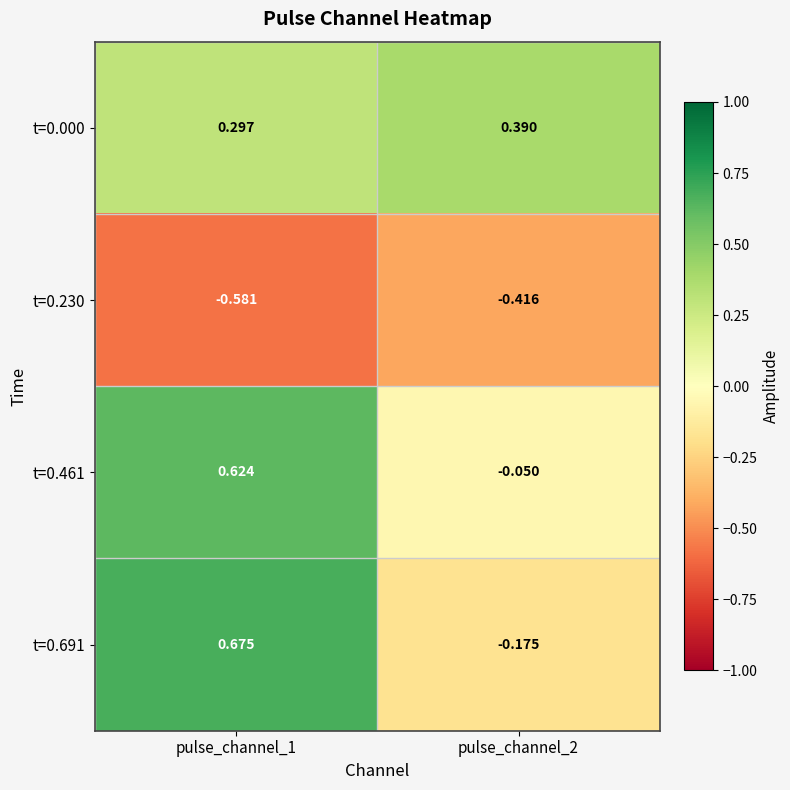

Count the number of data series in this chart.

4